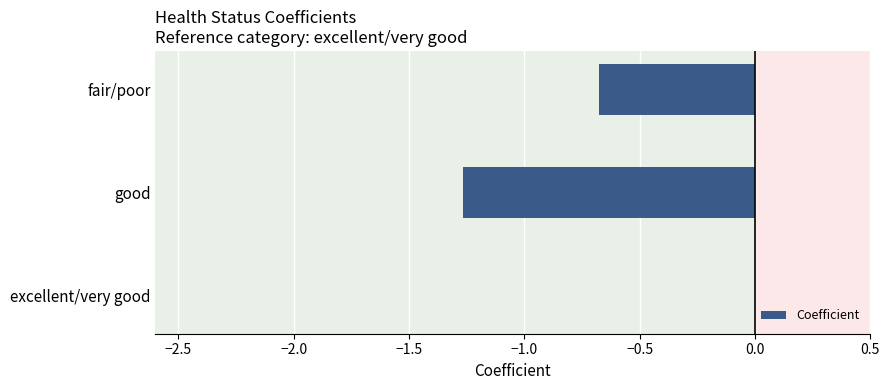

What is the sum of the values at good and fair/poor?

-1.9